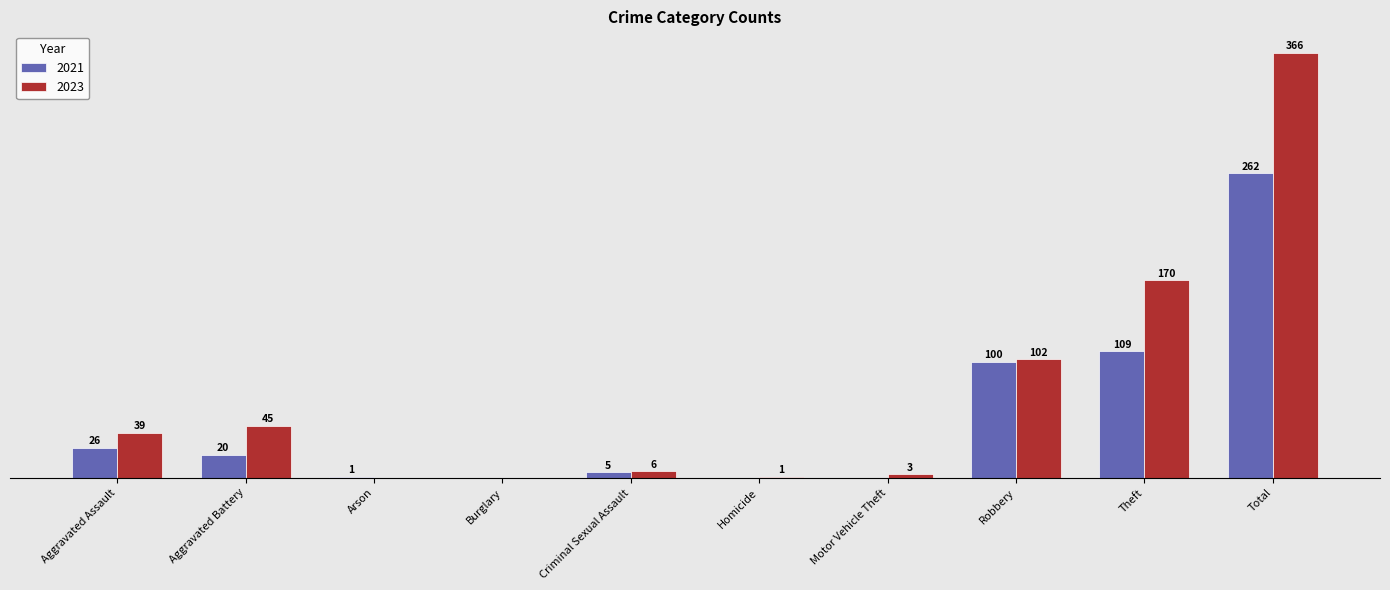

Where is 2023 nearest to the value 183?

Theft